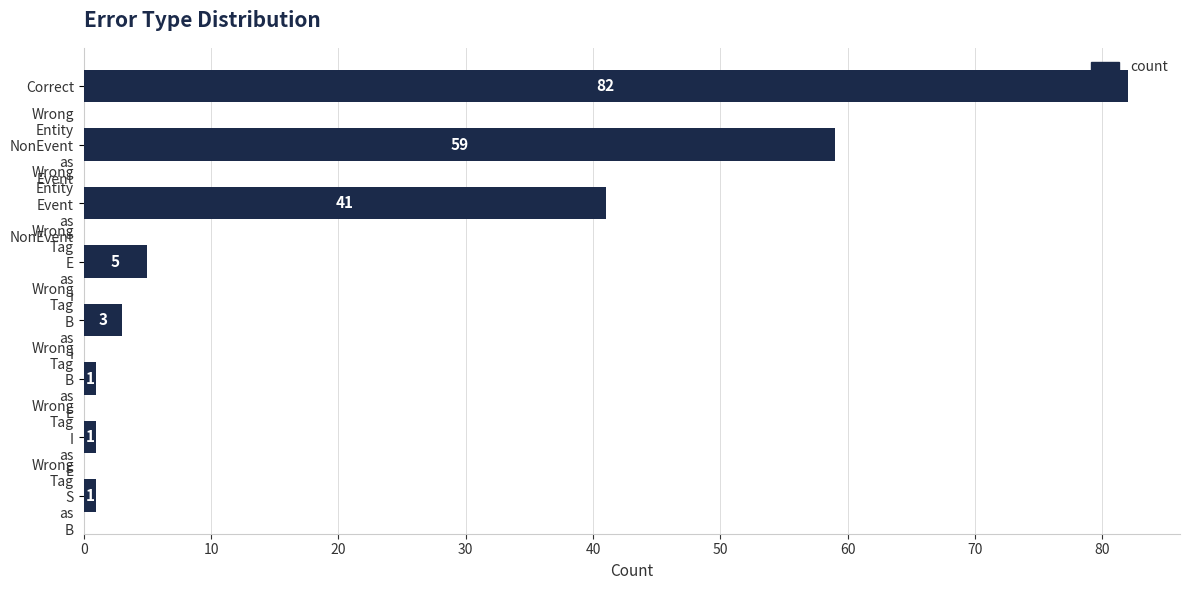

What is the sum of all values?

193